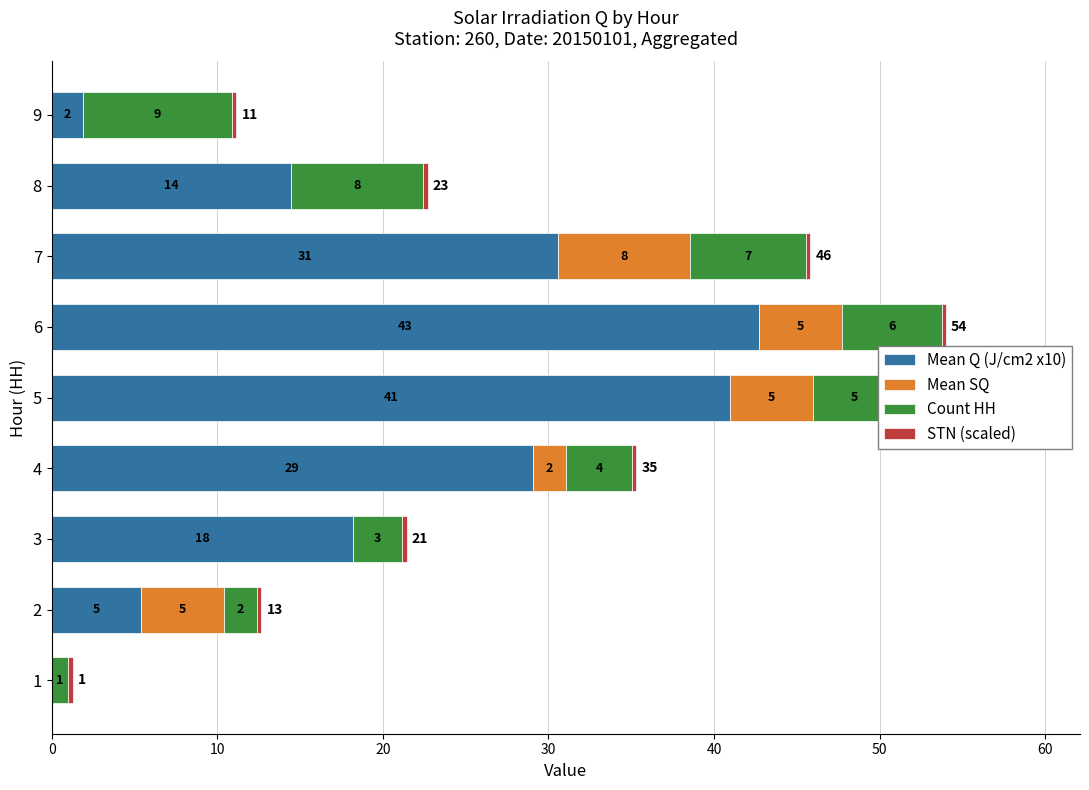

Rank the series by their maximum value, from lowest to highest.

STN (scaled), Mean SQ, Count HH, Mean Q (J/cm2 x10)